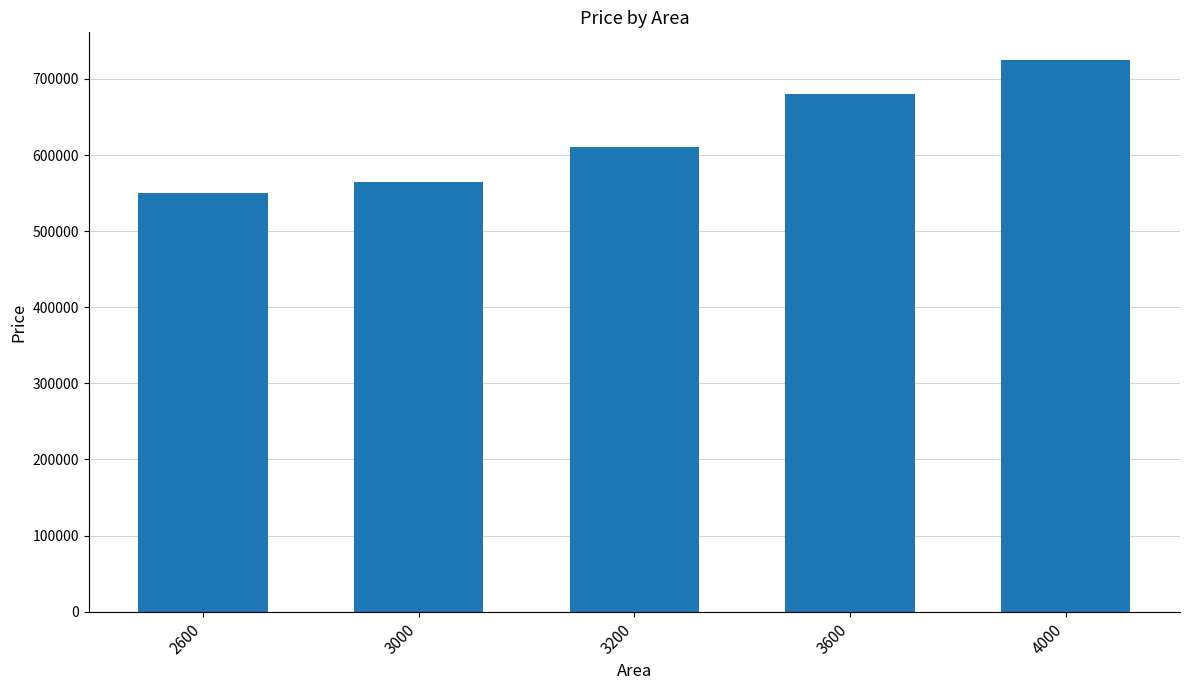

Where is the data nearest to the value 637500?

3200